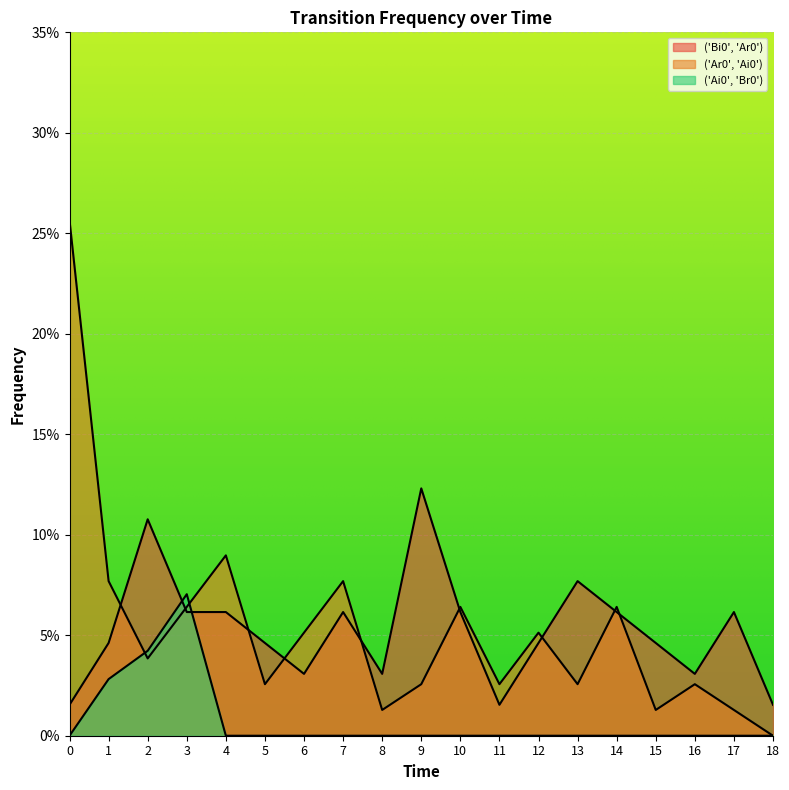

At which label is ('Ar0', 'Ai0') closest to 0?

18